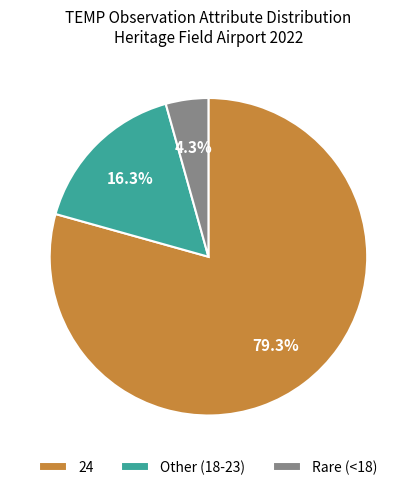

Does Rare (<18) account for over 50% of the chart?

No